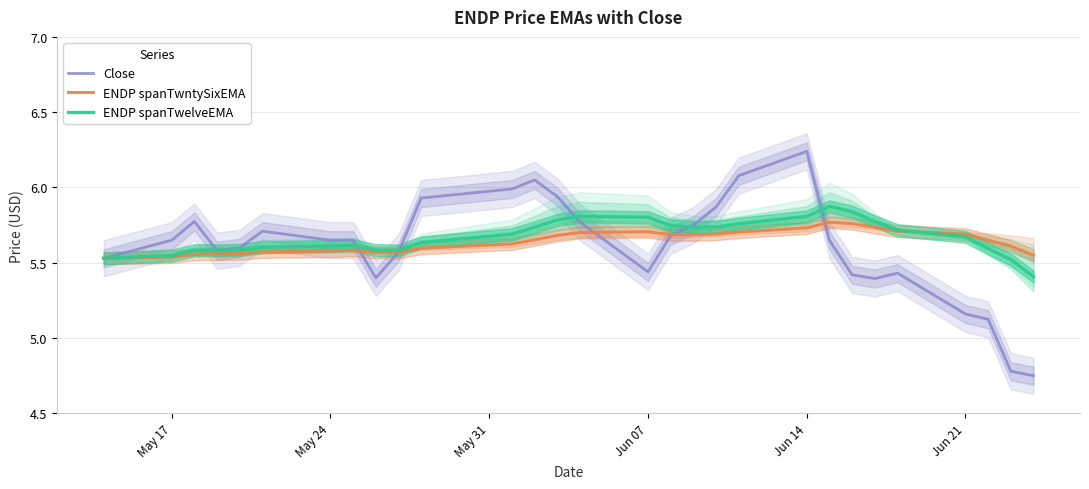

True or false: ENDP spanTwelveEMA and ENDP spanTwntySixEMA intersect in this chart.

True